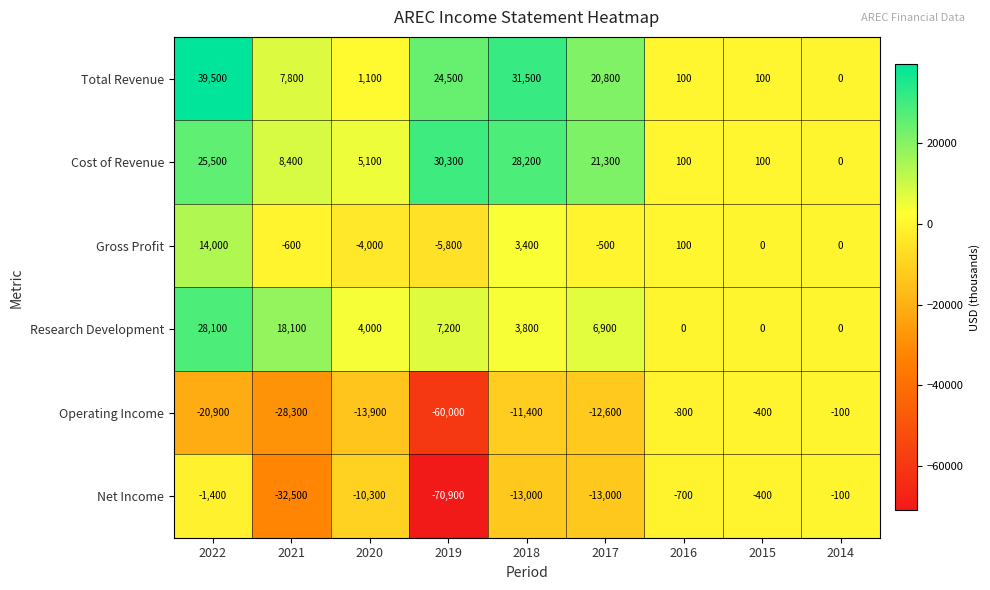

What is the difference between the highest and lowest values at 2016?

900